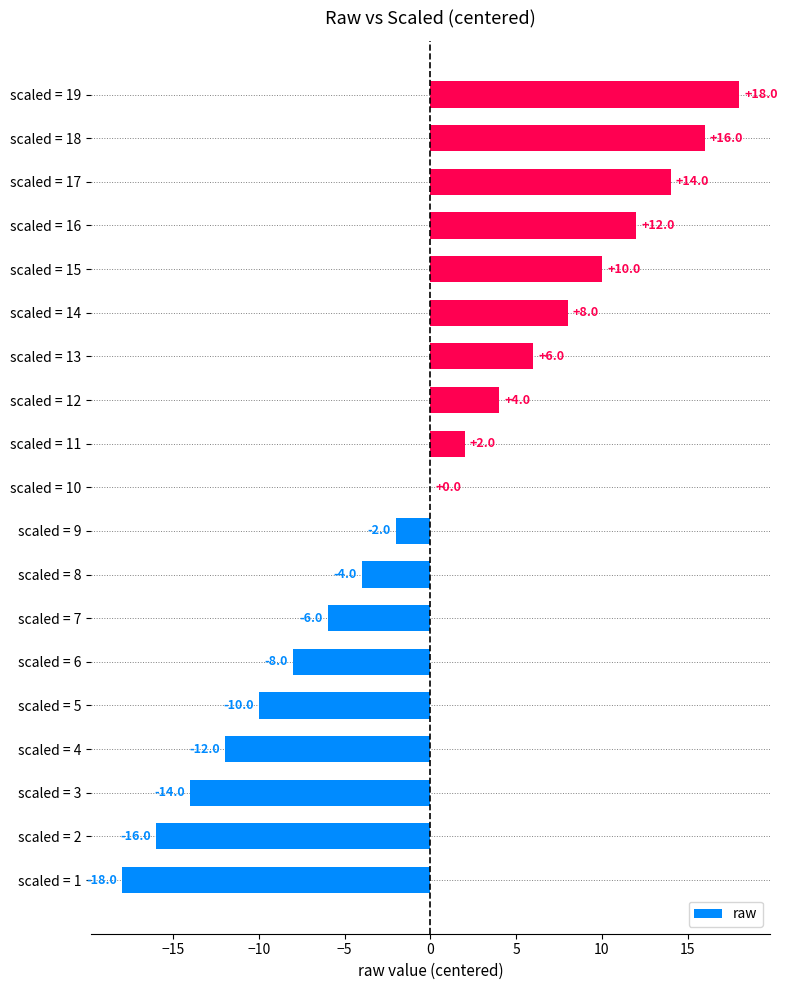

At which label is the value closest to 0?

scaled = 10